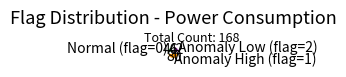

How many slices are in this pie chart?

3